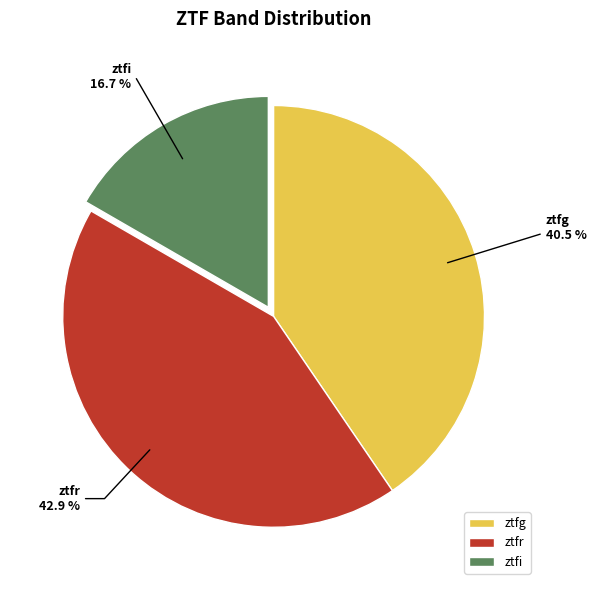

Which category has the biggest portion of the pie?

ztfr